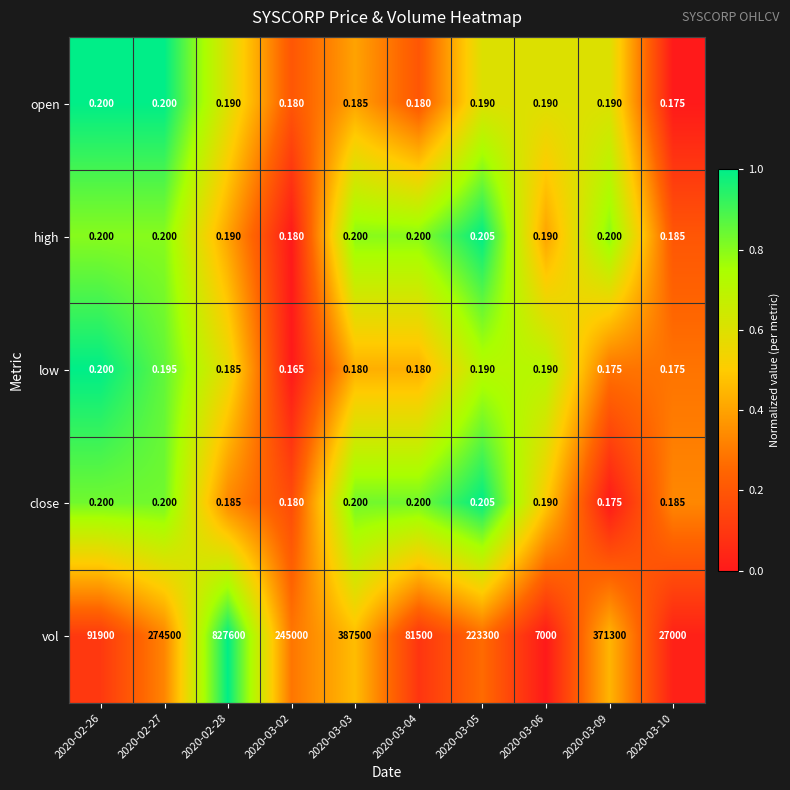

Is the value of vol at 2020-03-05 greater than the value of low at 2020-03-03?

Yes